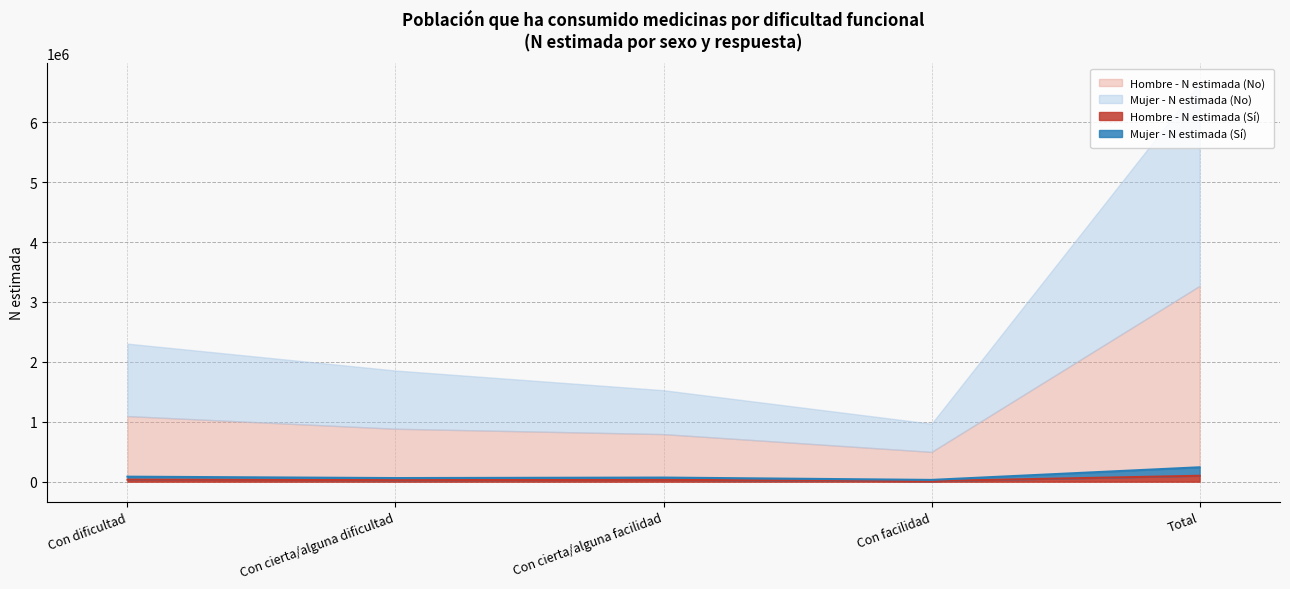

Between Con cierta/alguna facilidad and Total, which is larger?

Total